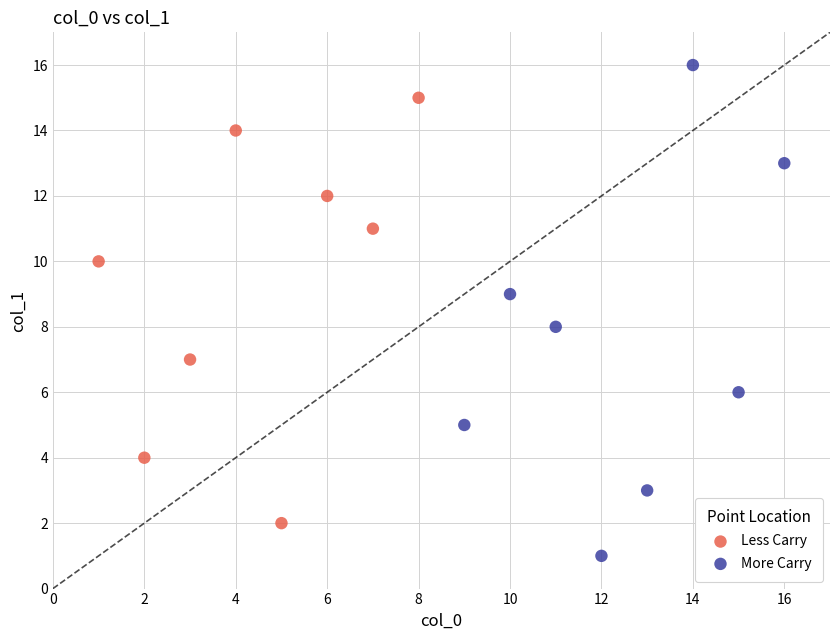

Which series contains the lowest Y value?

More Carry